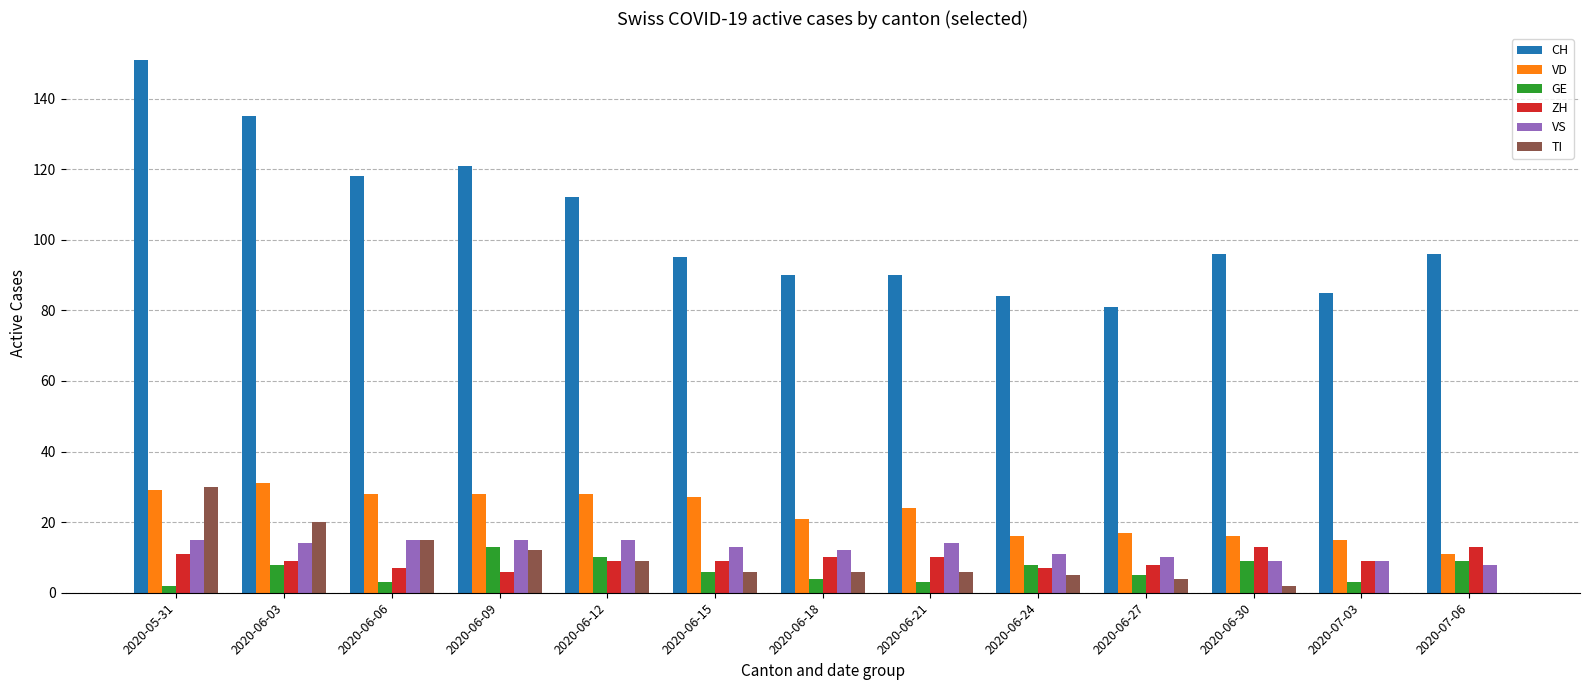

Where does the TI series first go above 6?

2020-05-31